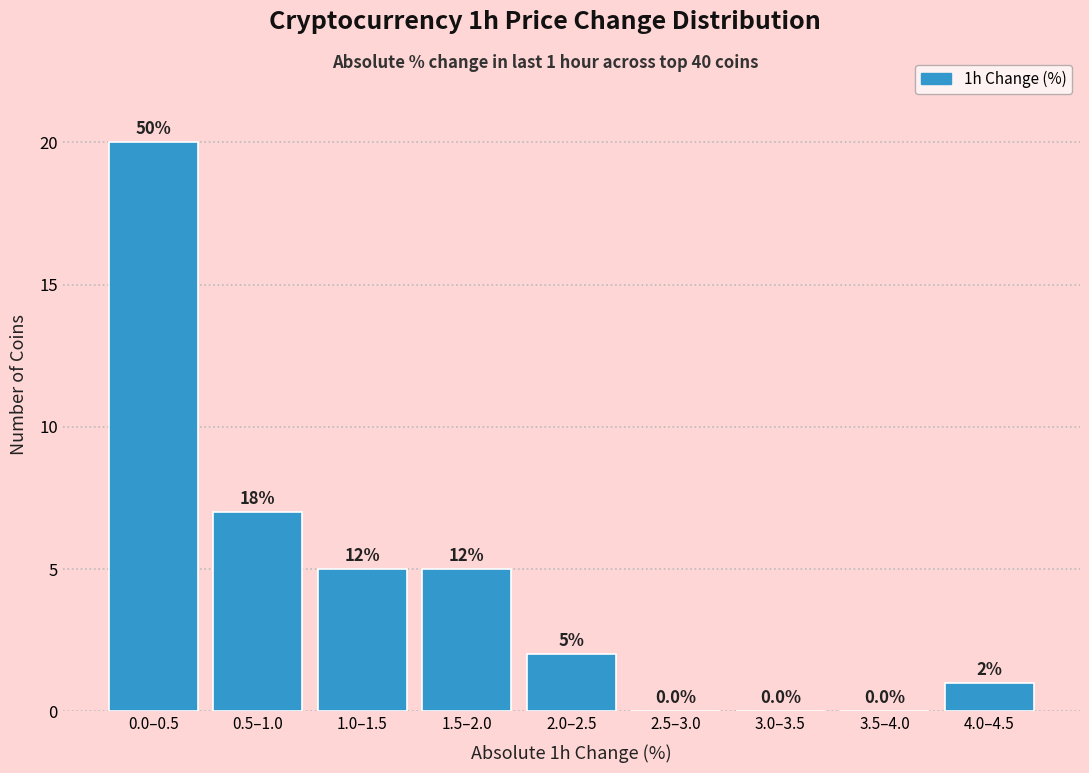

Reading right to left, list all the values displayed in this chart.

4.0–4.5=1	3.5–4.0=0	3.0–3.5=0	2.5–3.0=0	2.0–2.5=2	1.5–2.0=5	1.0–1.5=5	0.5–1.0=7	0.0–0.5=20